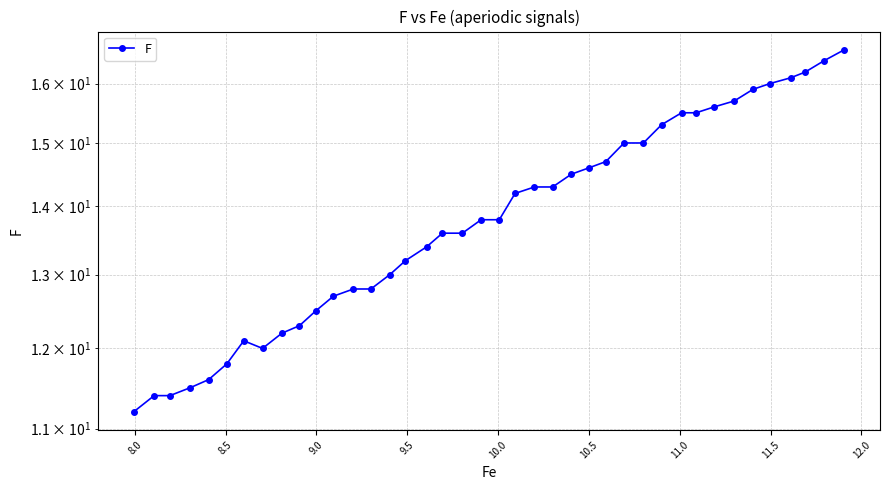

What is the sum of all values?

554.1